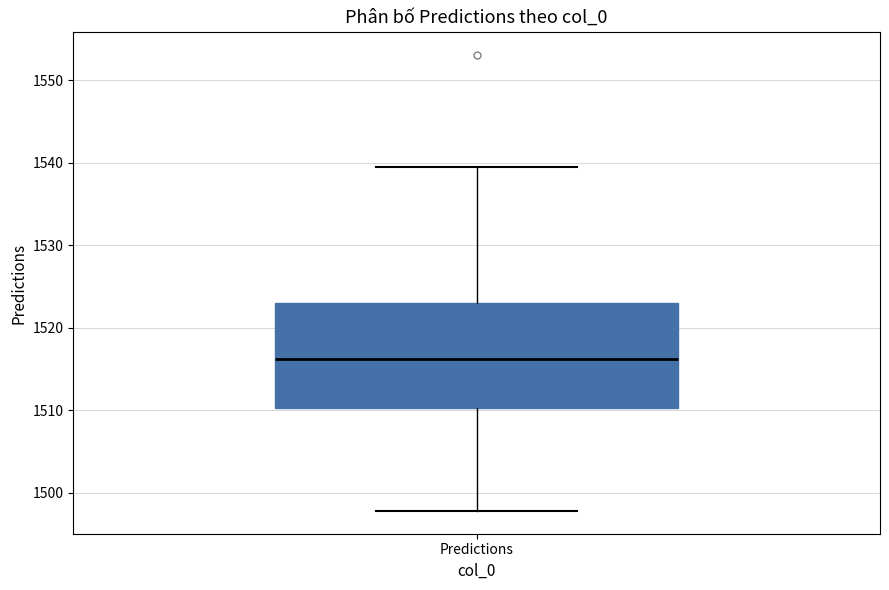

Where does the upper whisker of the box for Predictions end on the y-axis? The values are not printed on the chart, so give them approximately, as read against the axis.

1539